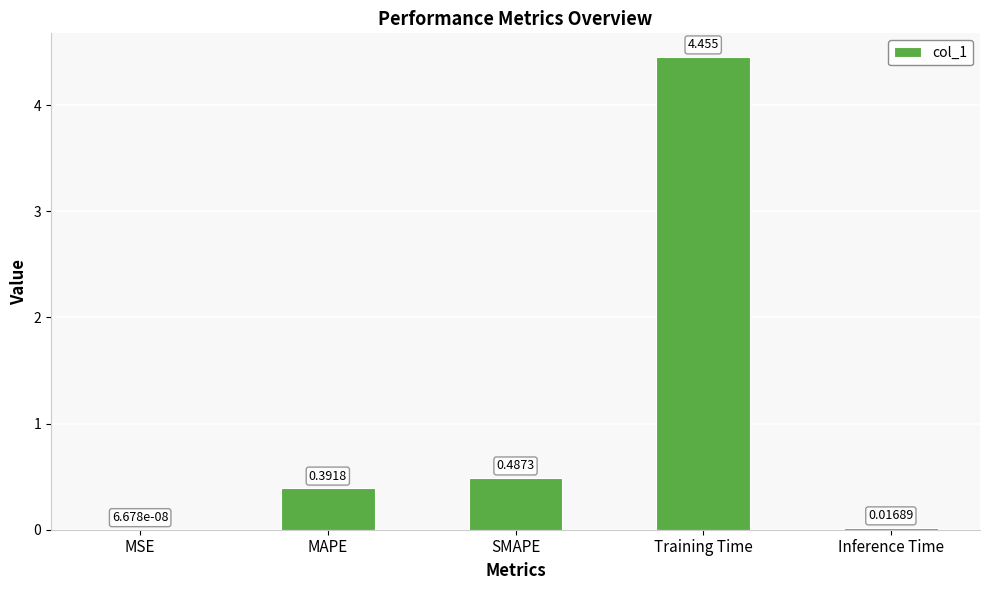

What is the sum of the values at Training Time and MAPE?

4.8